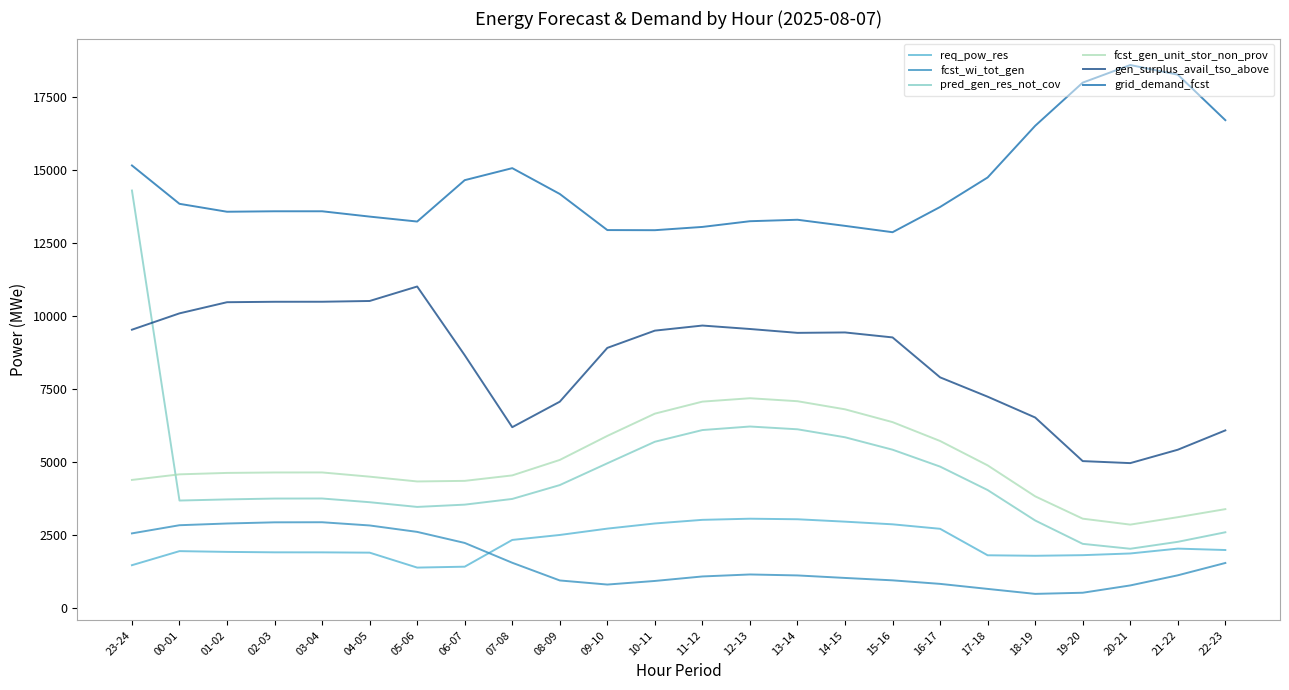

Is it true that fcst_wi_tot_gen equals 789 at 20-21?

True